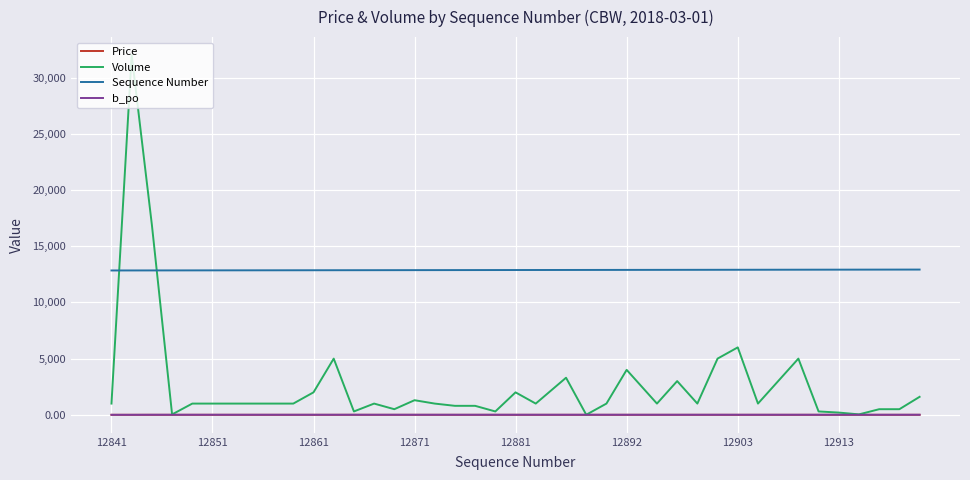

True or false: Sequence Number and b_po cross at least once.

False